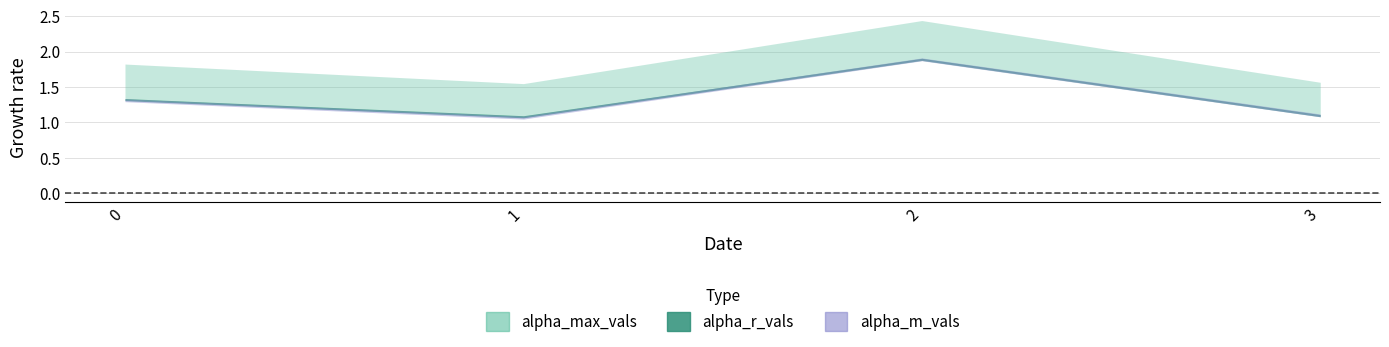

What is the value of the alpha_max_vals point at the 2nd from the left?

1.5